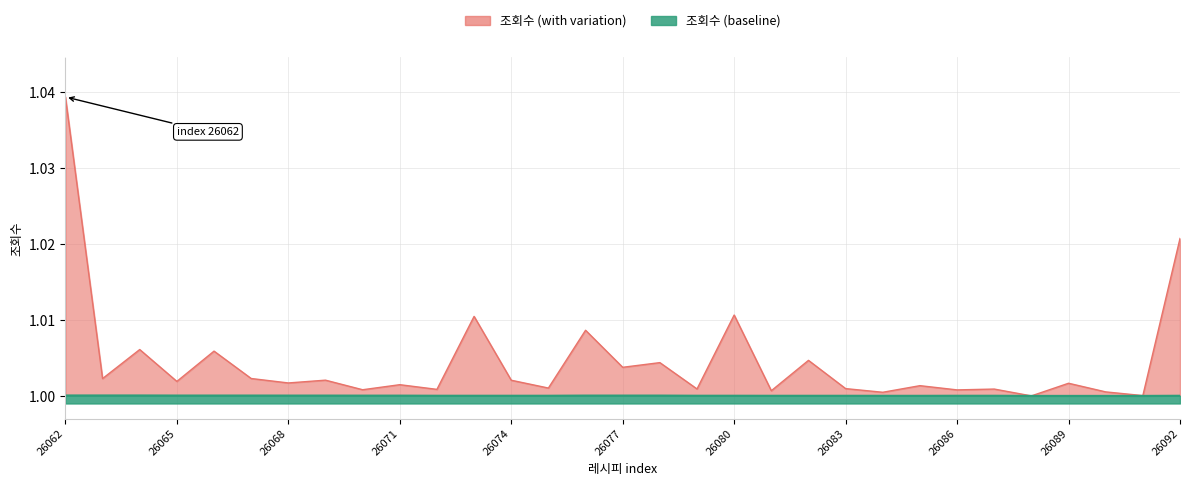

How many categories are shown in the chart?

31